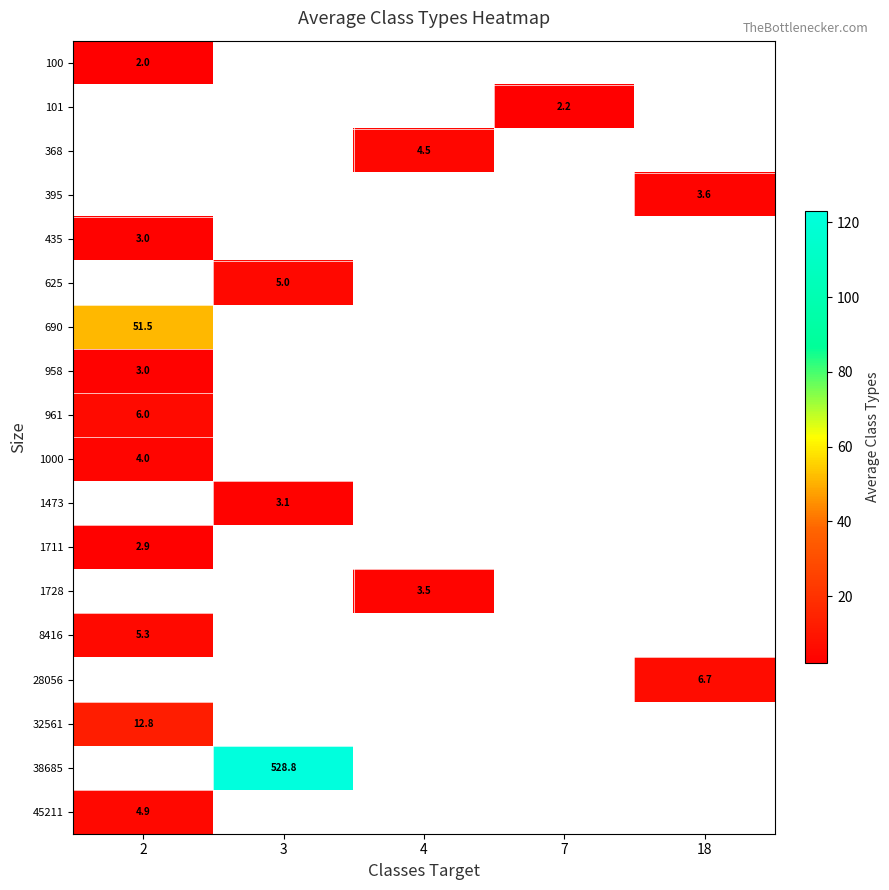

The value of 690 at 2 is 51.5. True or false?

True